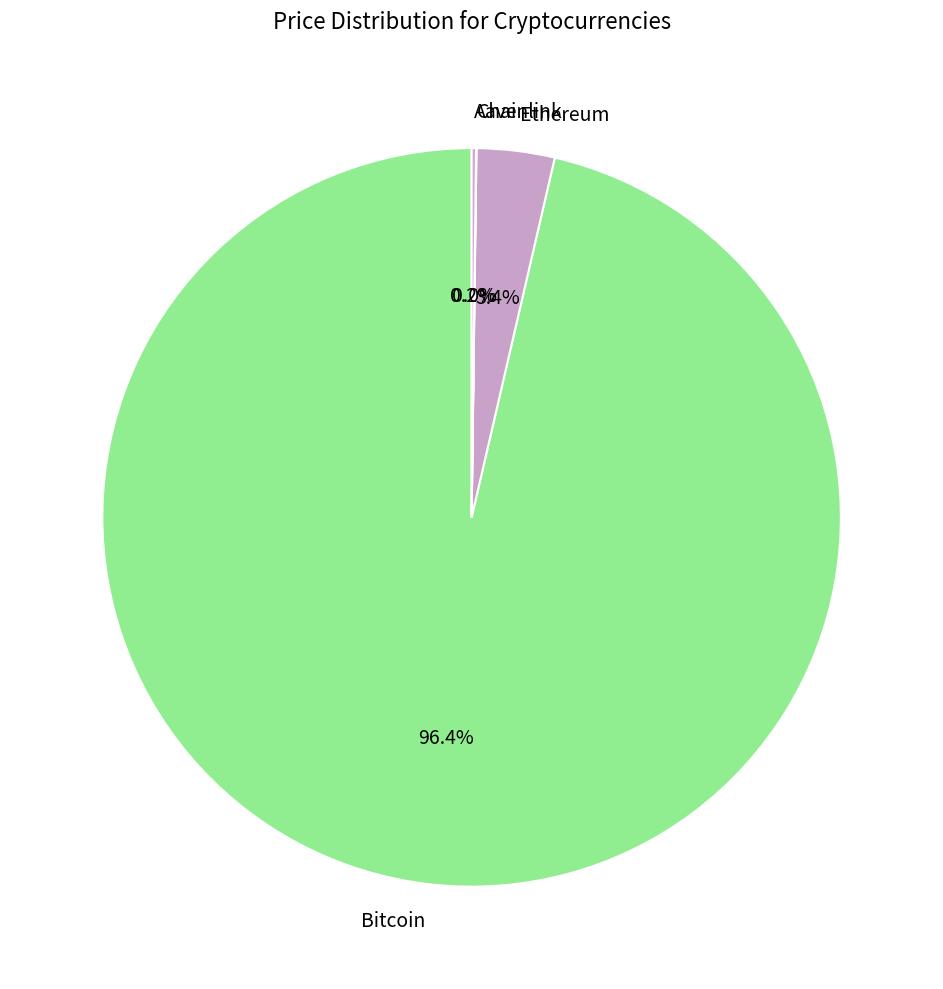

What portion of the pie excludes Bitcoin?

3.6%